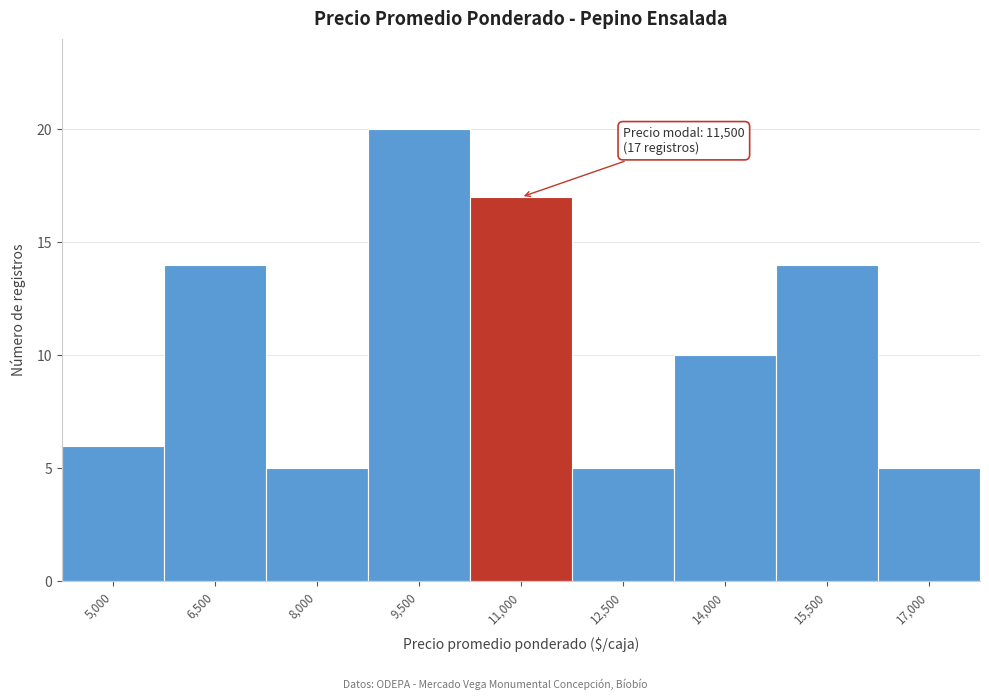

Reading left to right, what are all the values shown in this chart?

5,000=6	6,500=14	8,000=5	9,500=20	11,000=17	12,500=5	14,000=10	15,500=14	17,000=5